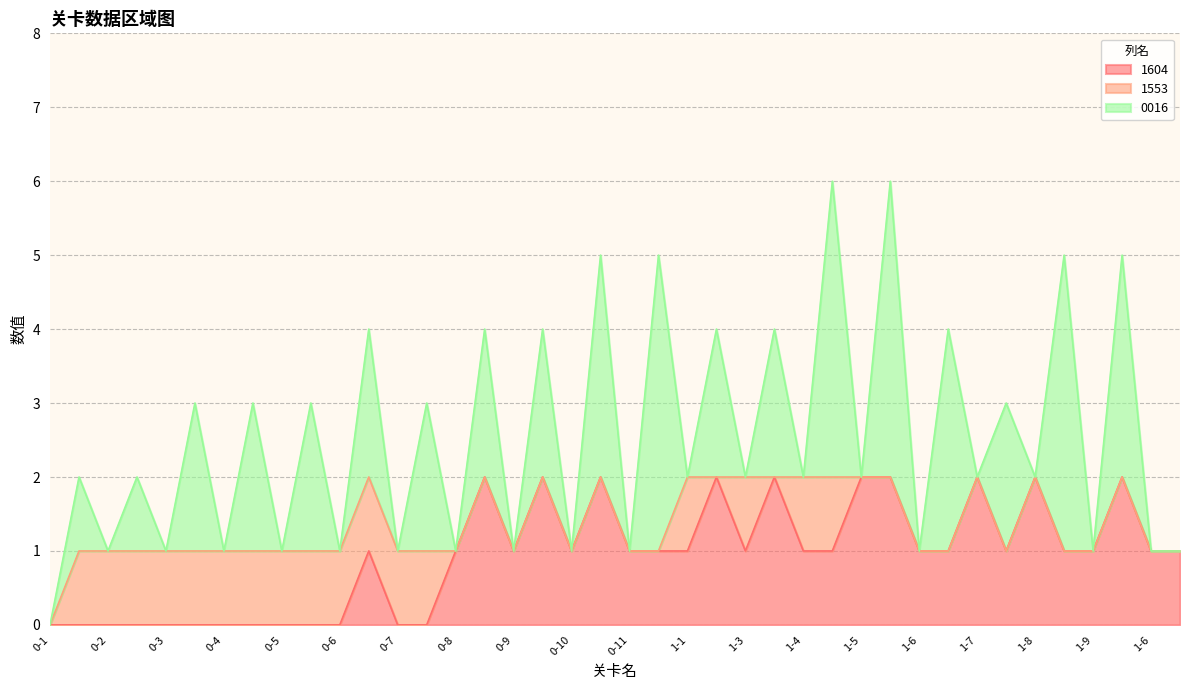

After their last crossing, which series has the higher values: 1553 or 1604?

1604